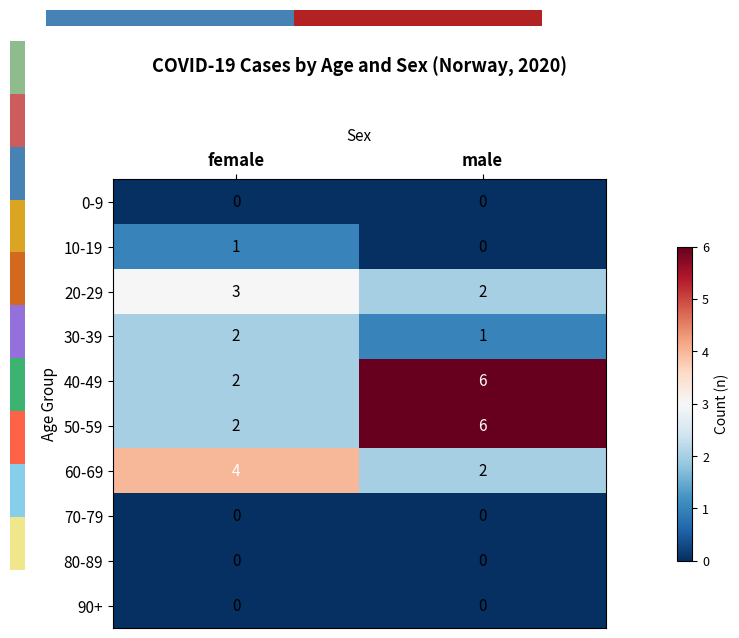

How many series are shown in this chart?

10